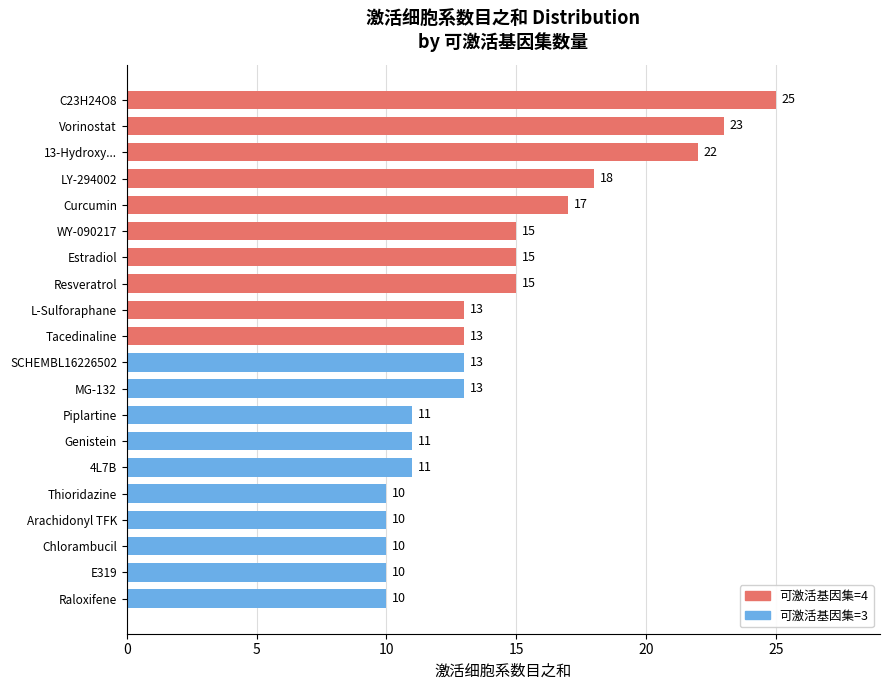

Does the chart contain stacked bars?

No